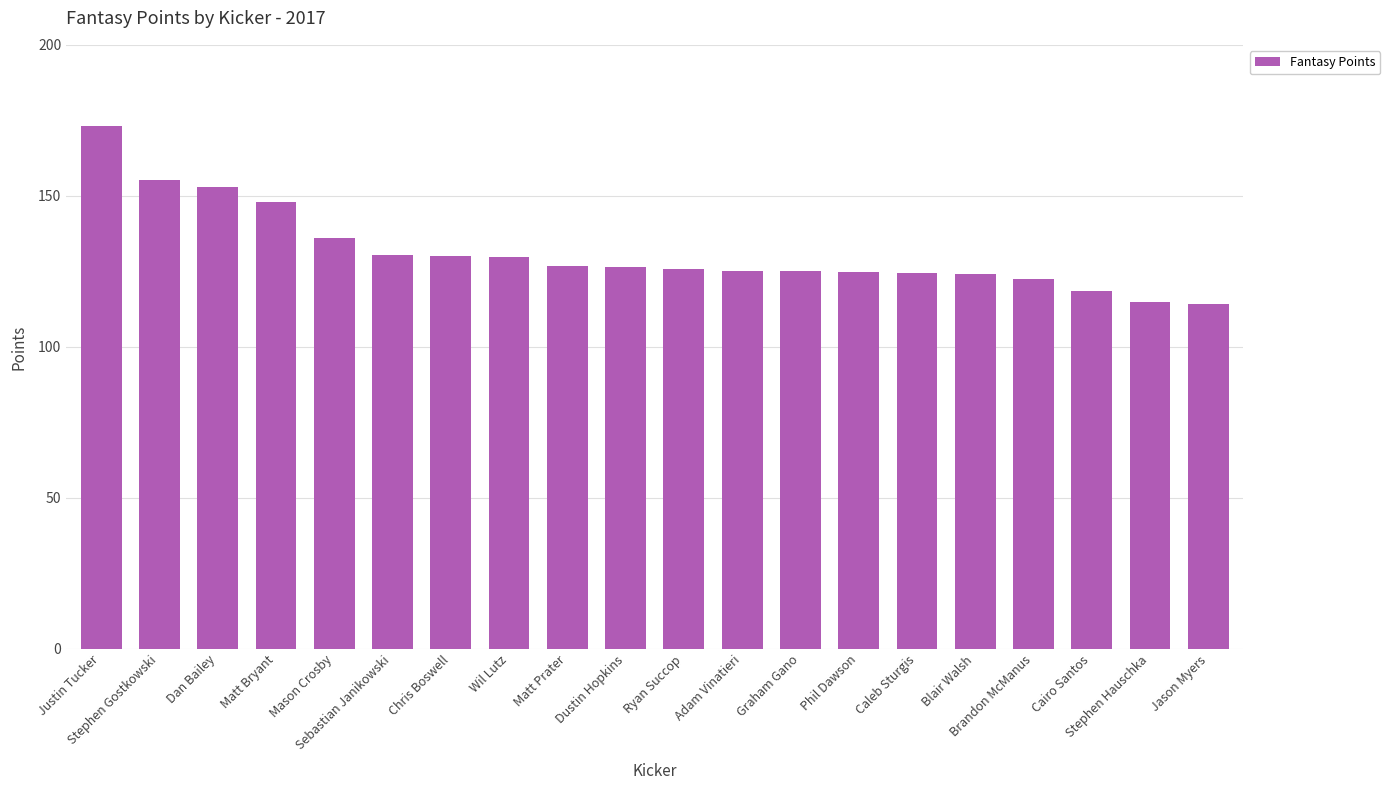

What position from the right is Caleb Sturgis?

6